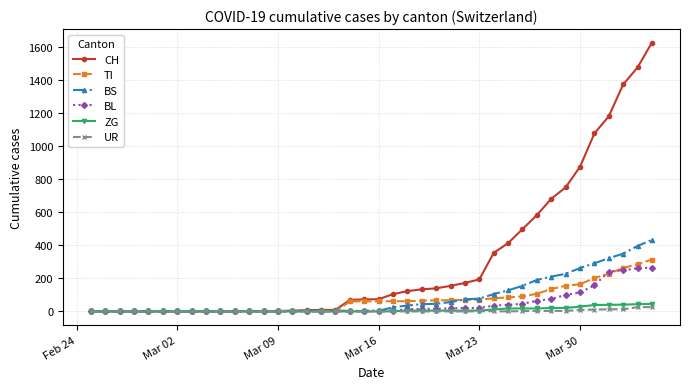

Which series has the widest spread of values?

CH